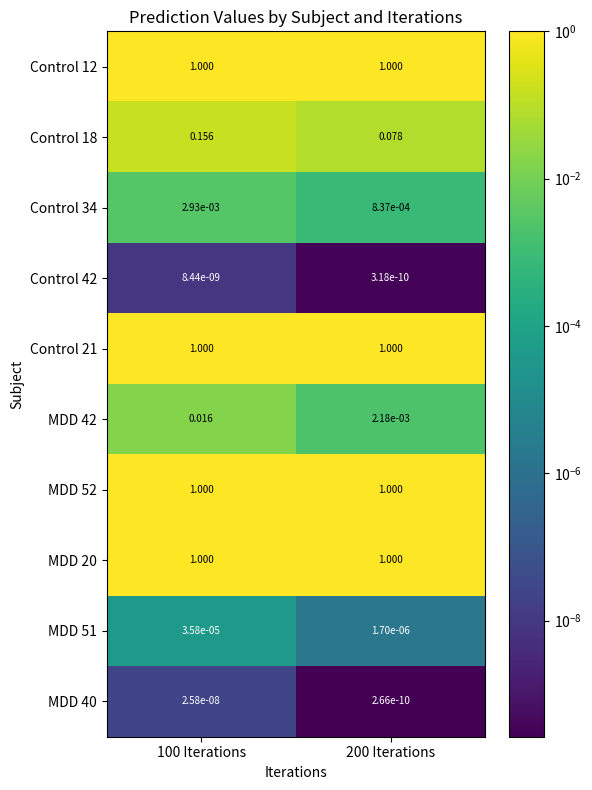

Which series has the largest total across all categories?

MDD 52